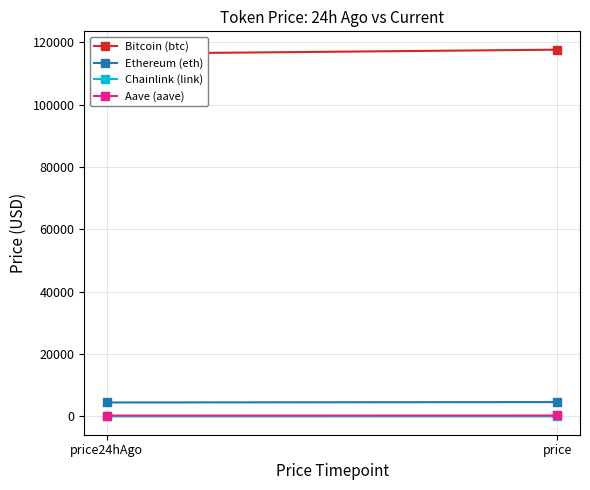

Count the Bitcoin (btc) values in the range 116358 to 117693.

2